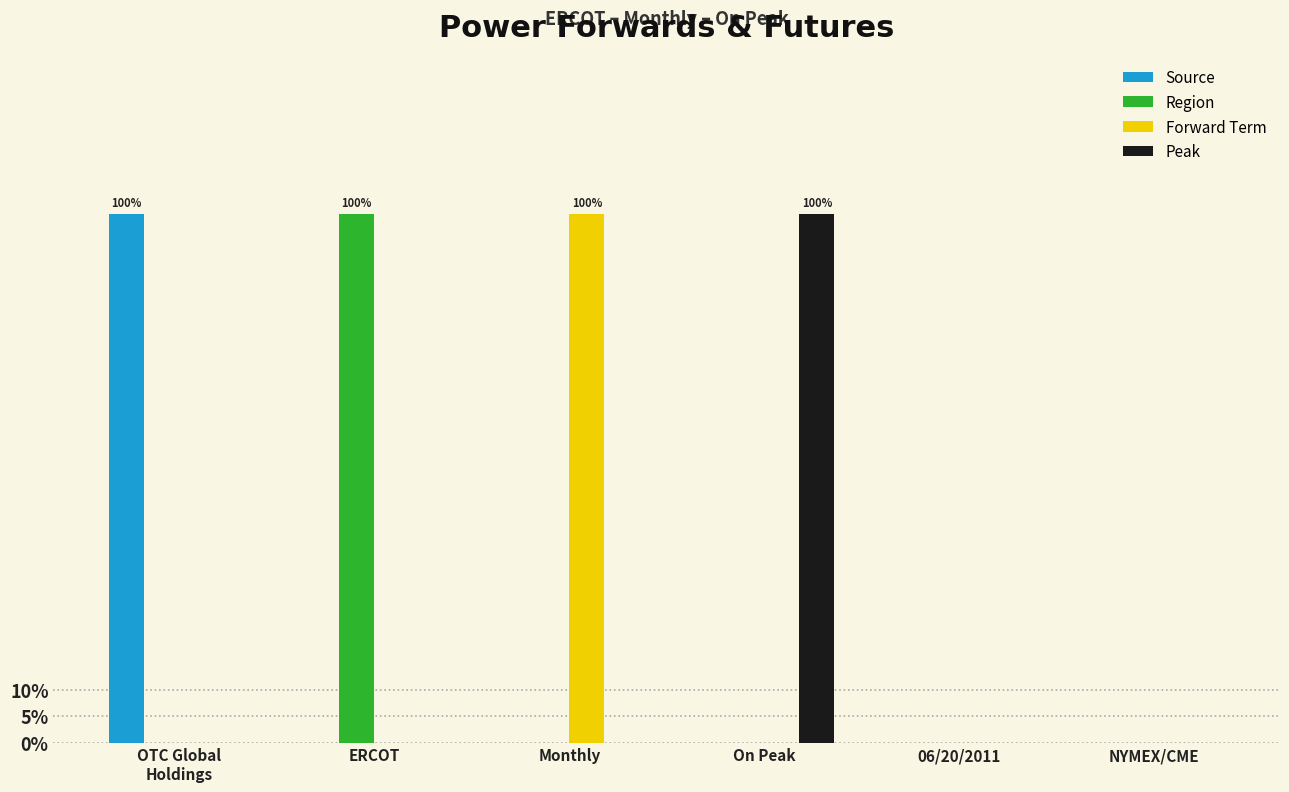

Which label corresponds to the smallest value in the chart?

ERCOT